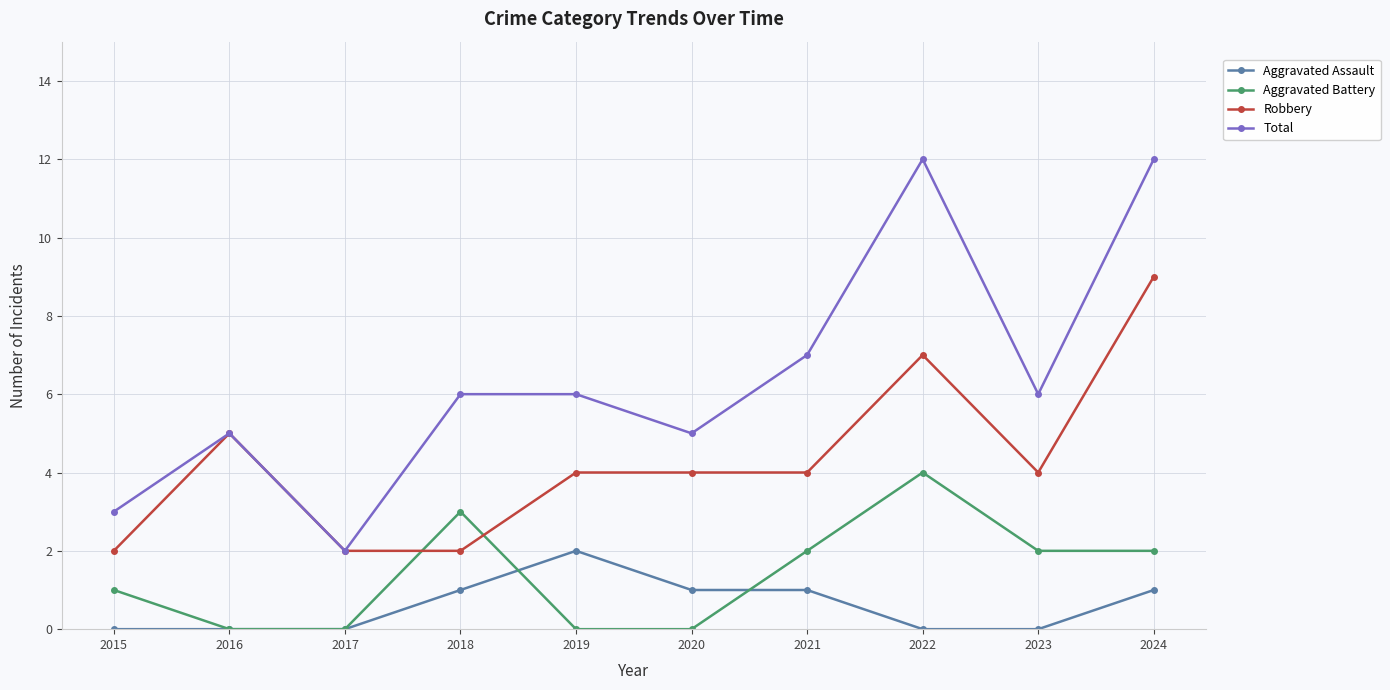

Where is the first local maximum for Total?

2016